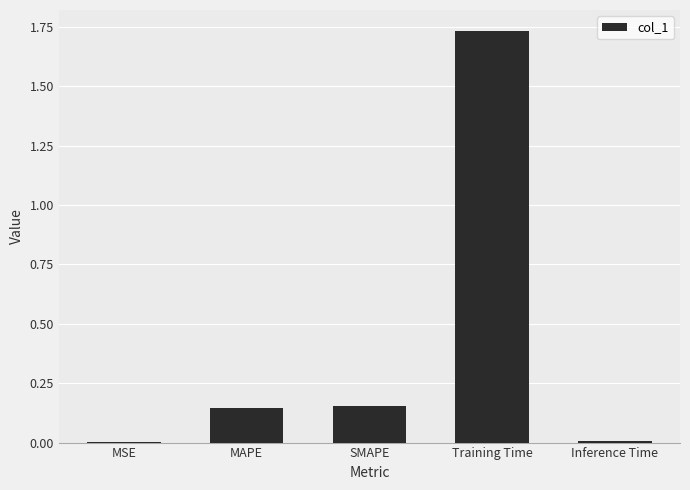

The chart shows a value of 0.0 at Inference Time. True or false?

True